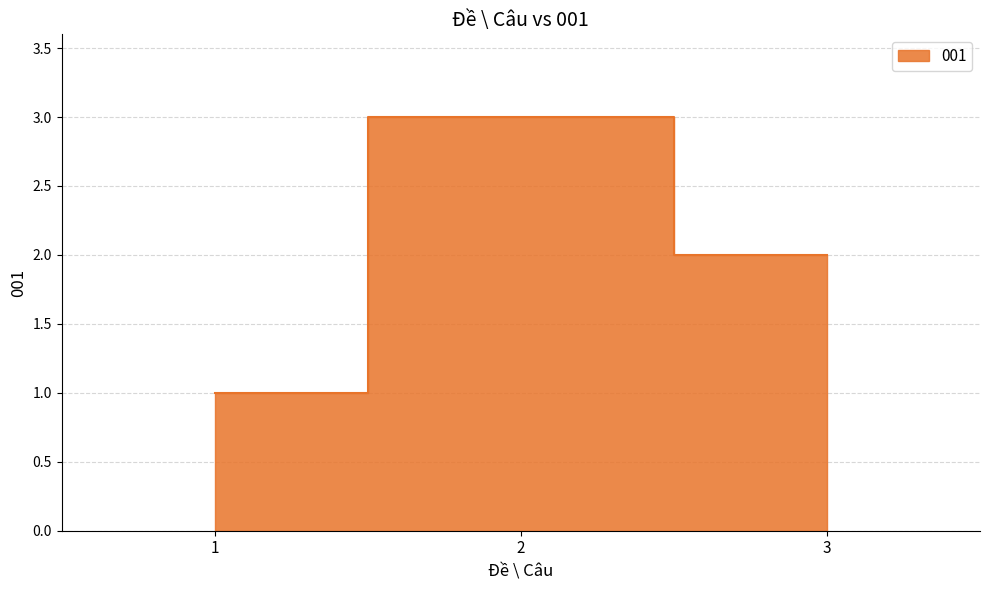

What is the sum of the values at 1 and 3?

3